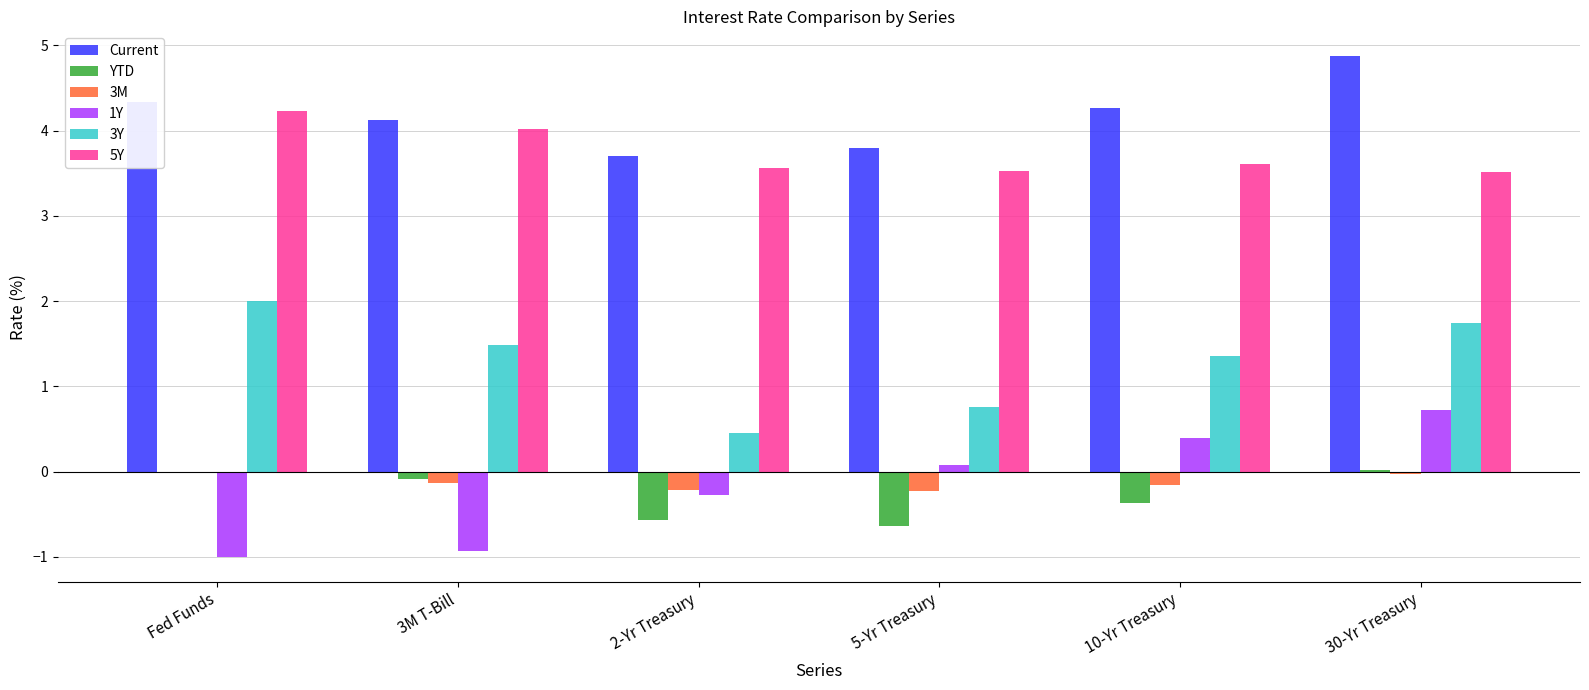

True or false: 3M has a value of -0.2 at 2-Yr Treasury.

True